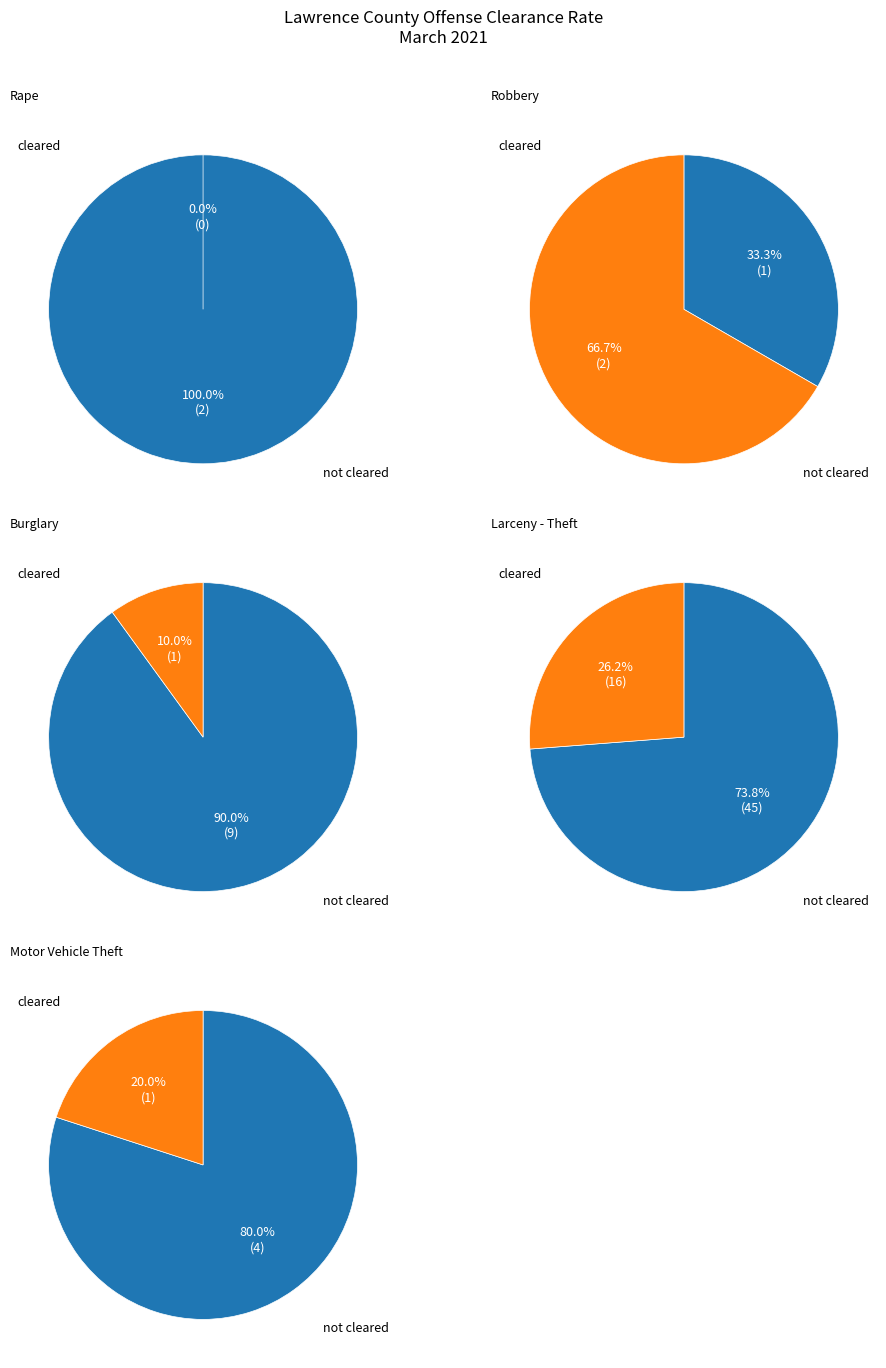

To the nearest percent, what portion does Robbery represent?

4%